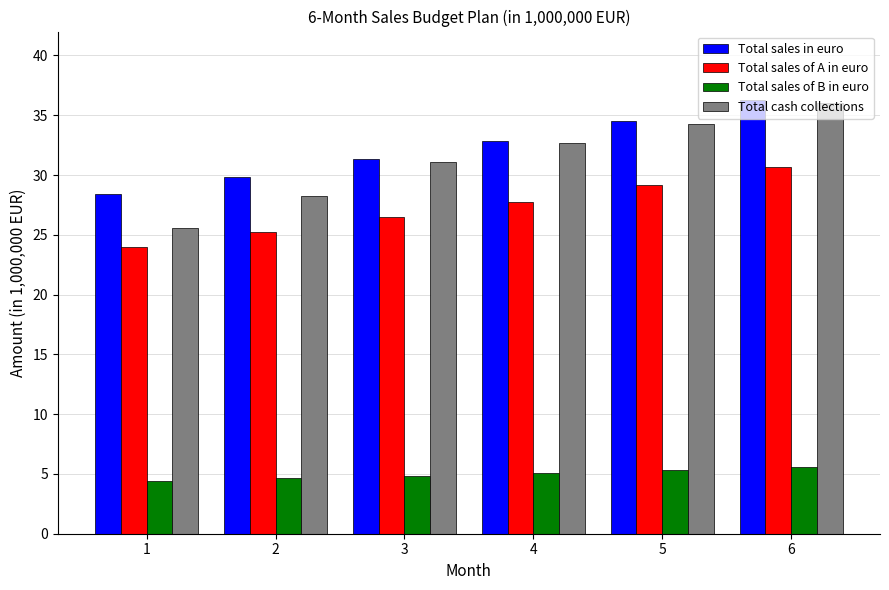

What is the maximum value for Total sales in euro?

36.2